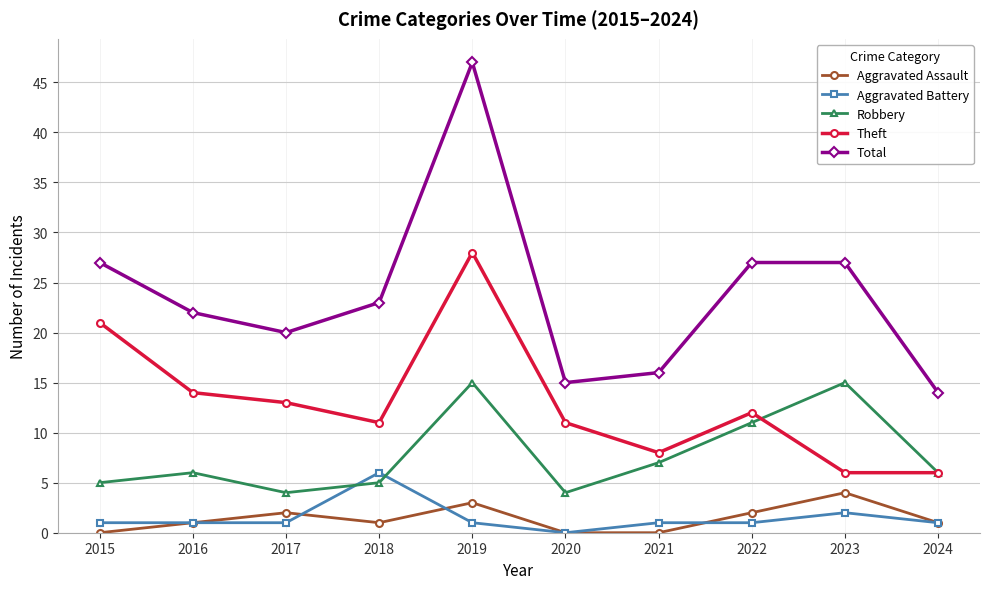

True or false: Total has more than 2 interior local peaks.

False